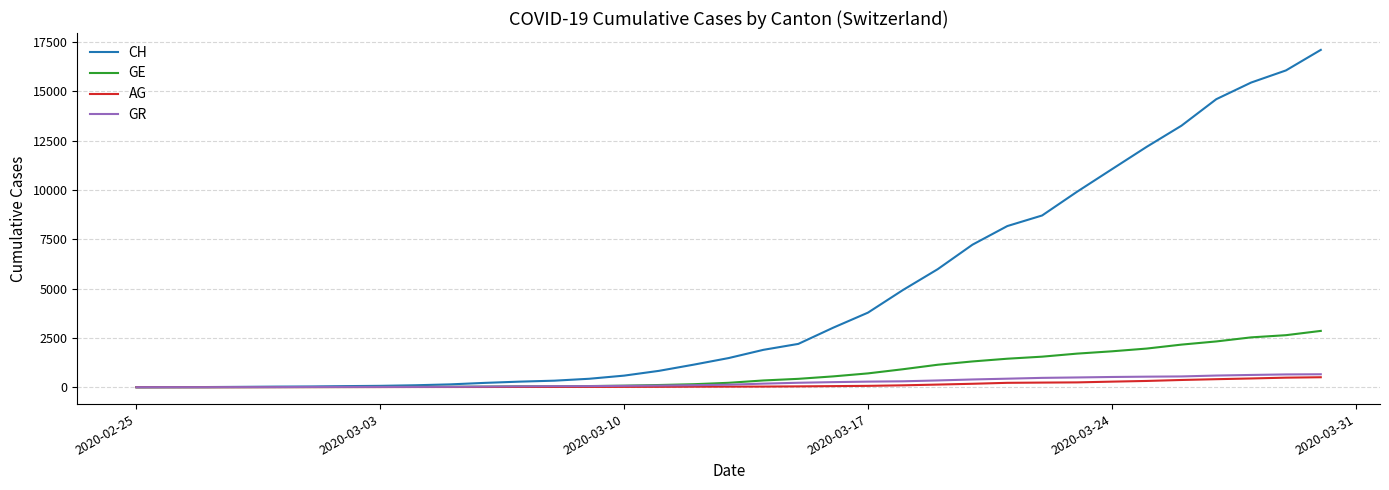

Rank the series by their maximum value, from lowest to highest.

AG, GR, GE, CH